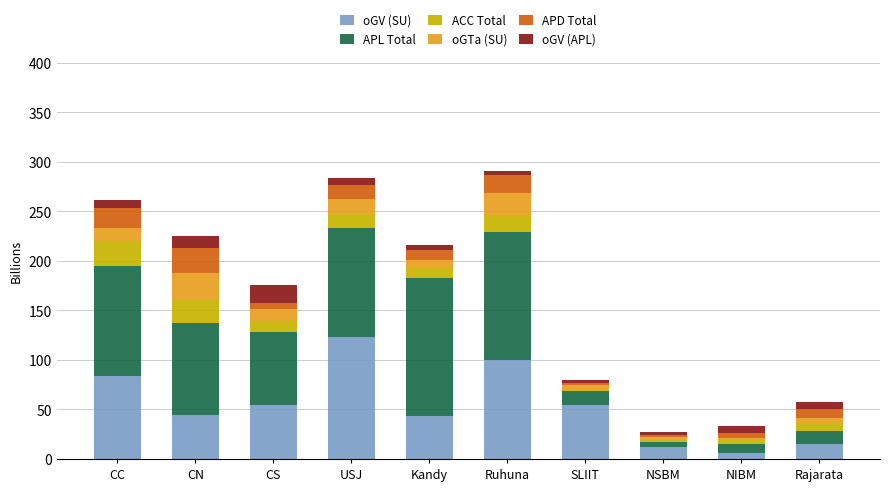

What is the maximum value for oGV (SU)?

123